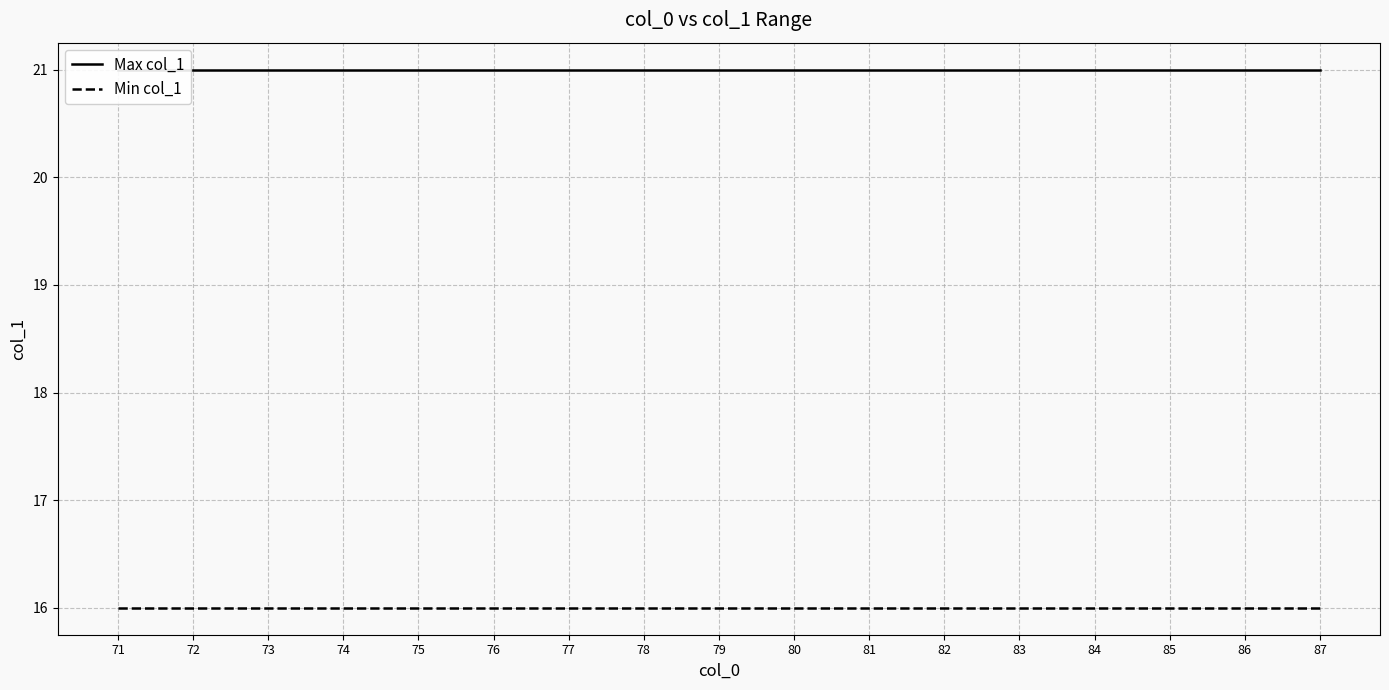

What is the total value across all series at 82?

37